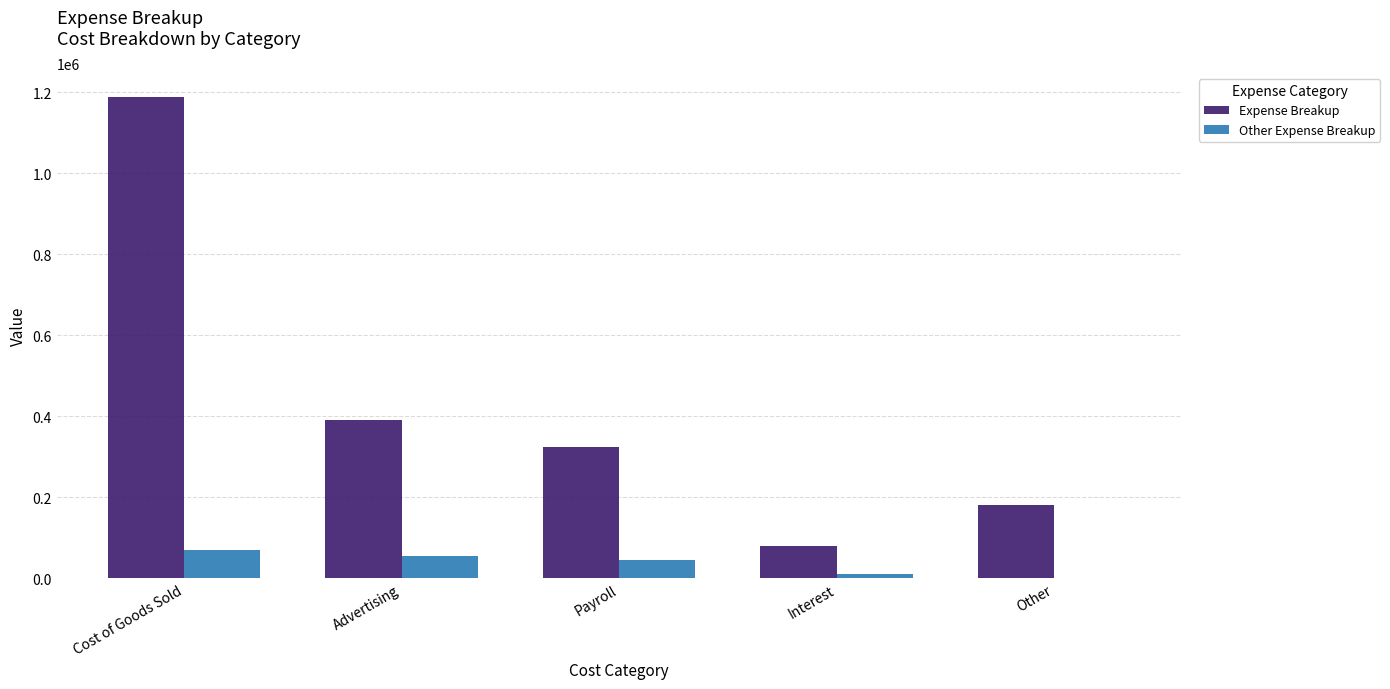

Is it true that Expense Breakup equals 633362.9 at Advertising?

False